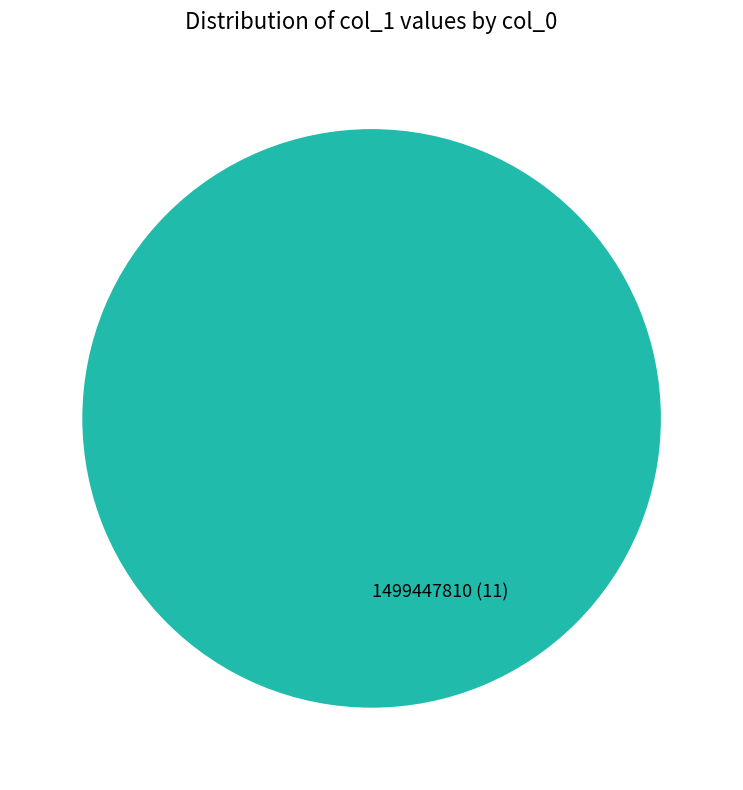

Does any single category account for the majority?

Yes